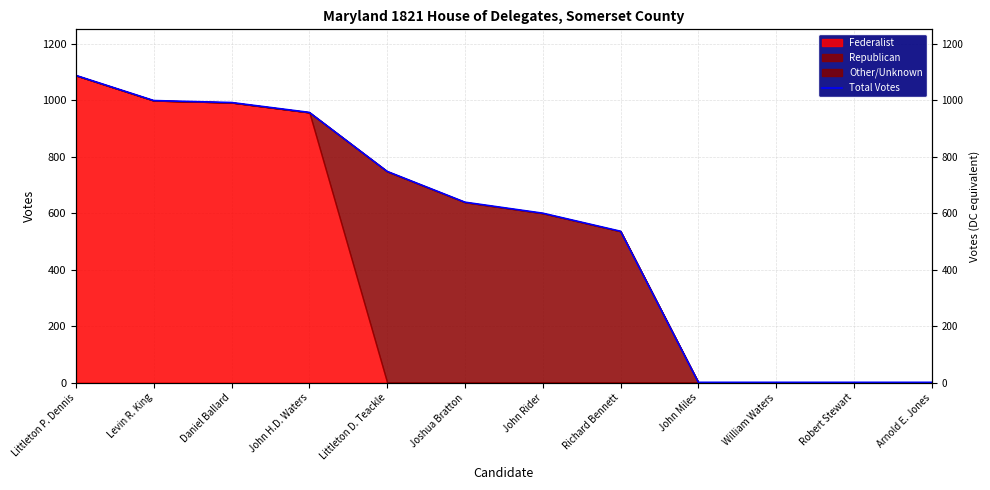

What is the label of the 10th point from the left?

William Waters